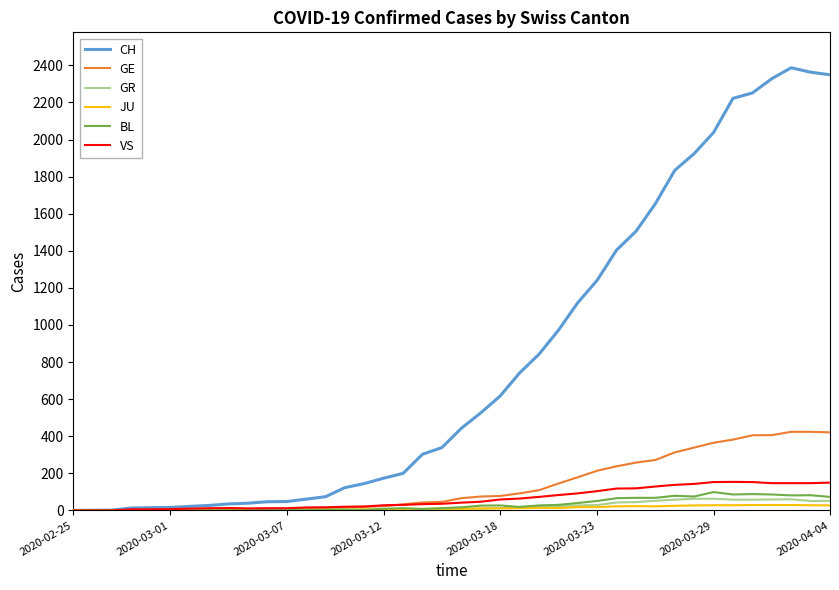

Which series has the widest spread of values?

CH